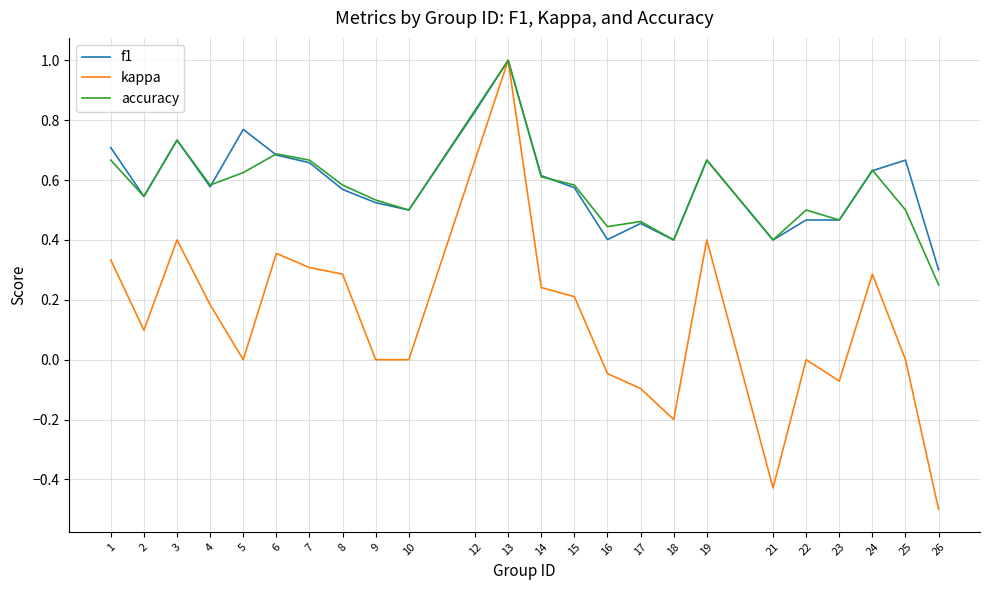

Which series has the widest spread of values?

kappa